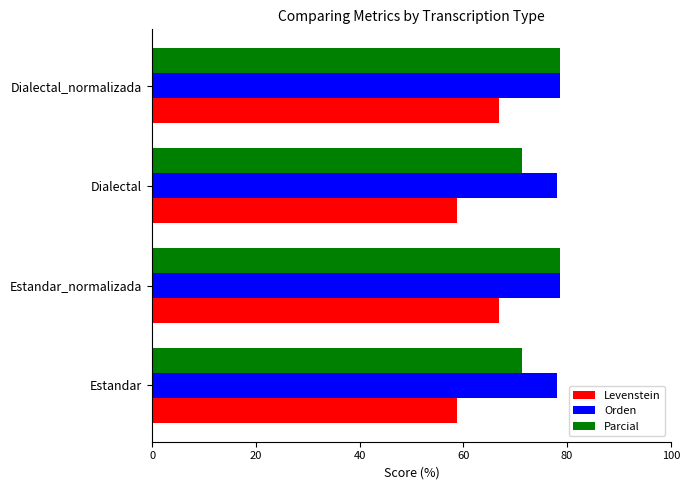

What is the average value of the Orden series?

78.3